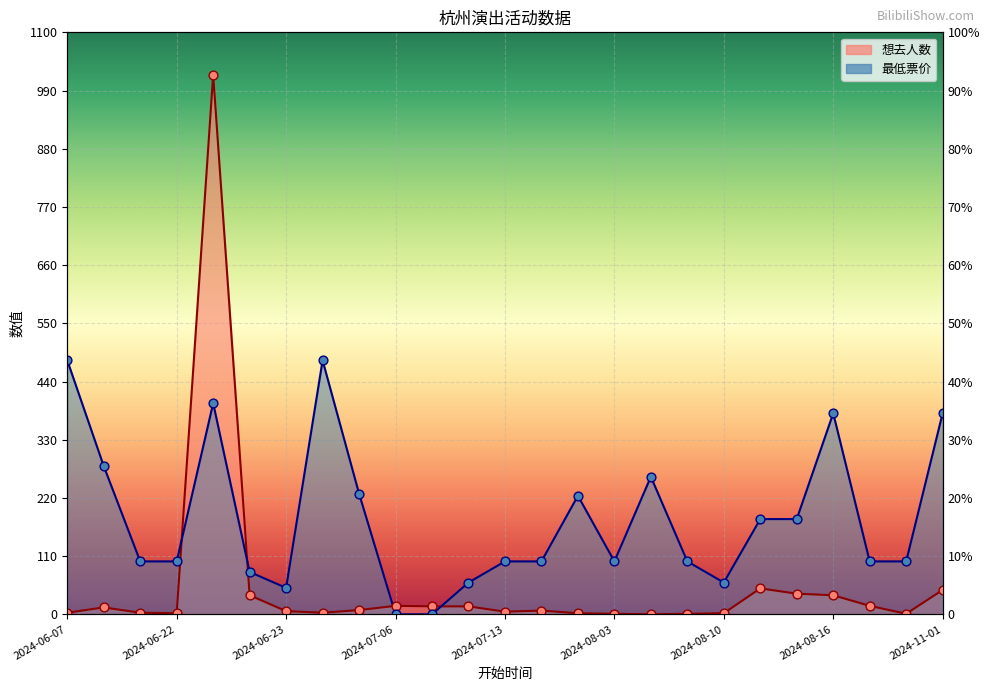

Which series reaches the minimum Y coordinate?

想去人数